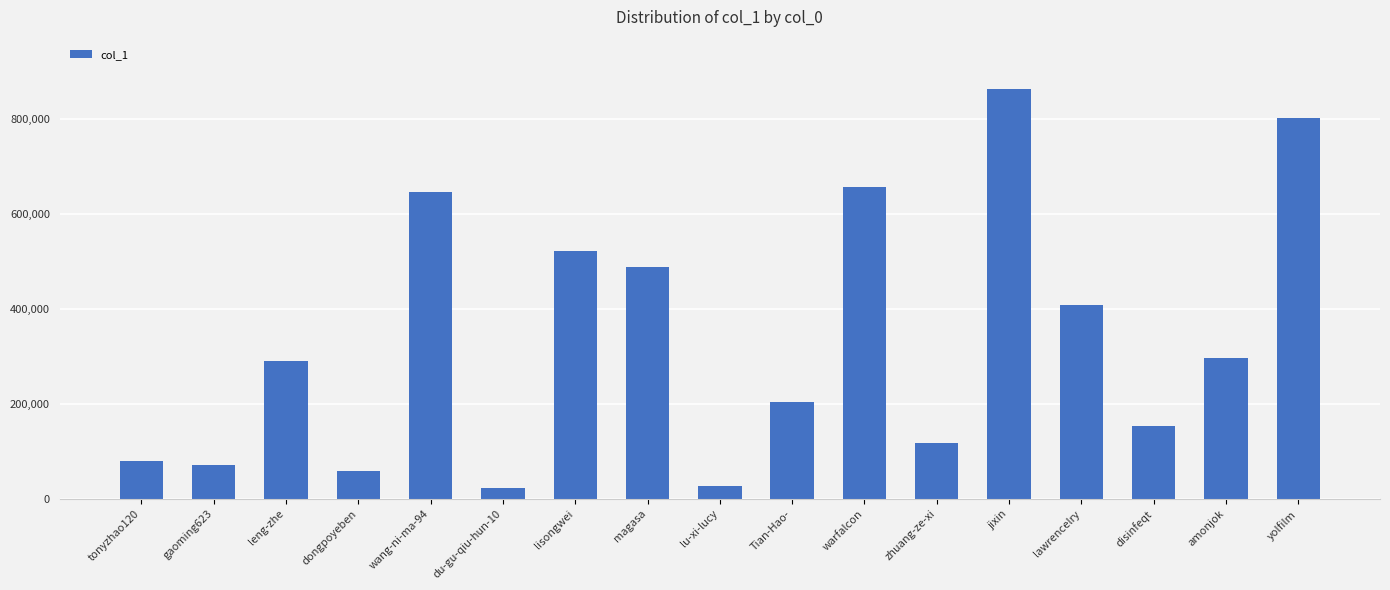

What is the difference between the second highest and minimum values?

778305